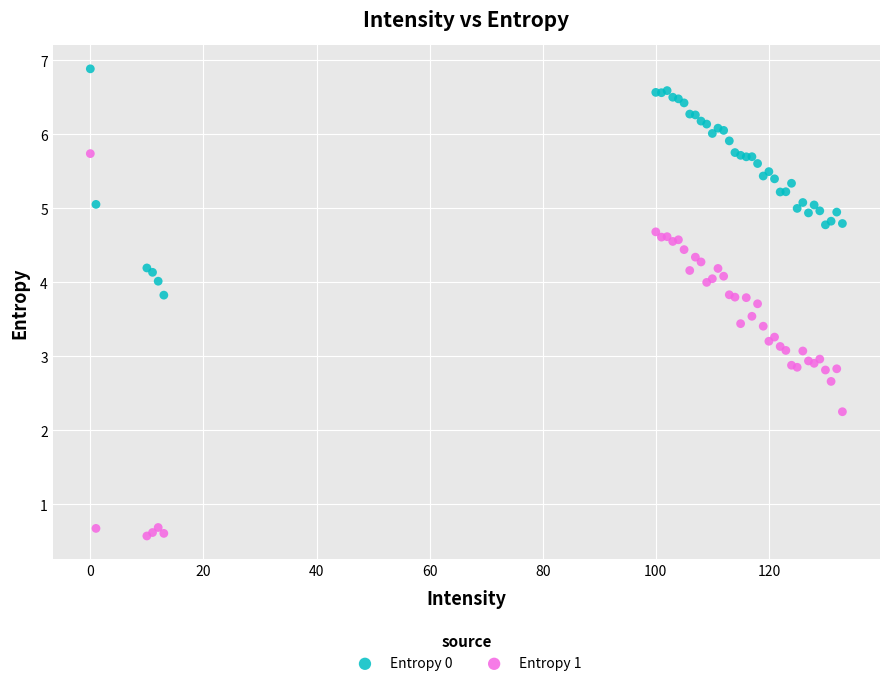

Which series contains the highest Y value?

Entropy 0